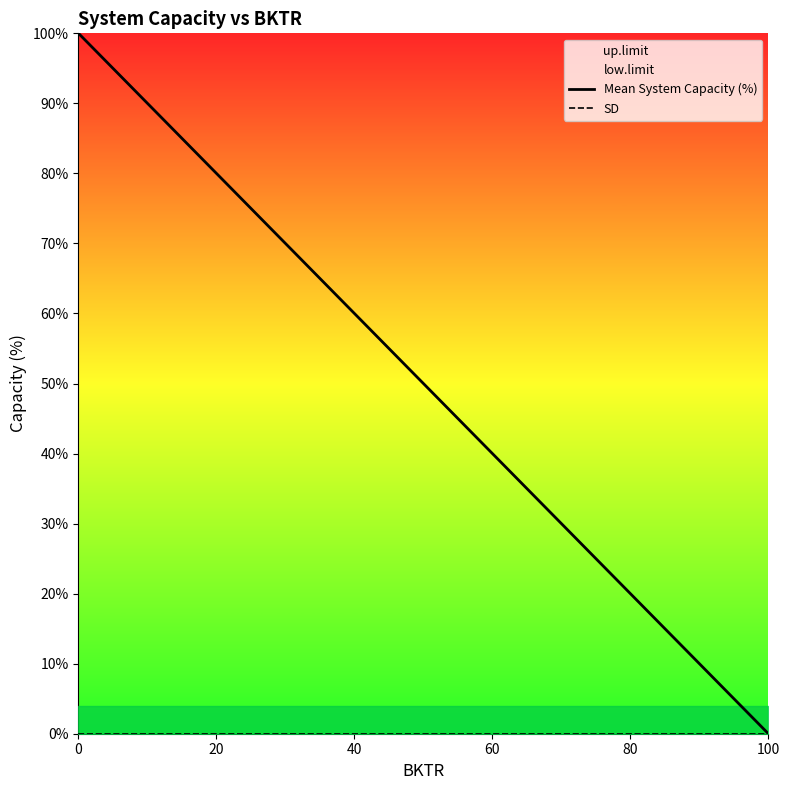

Does the chart have visible grid lines?

No